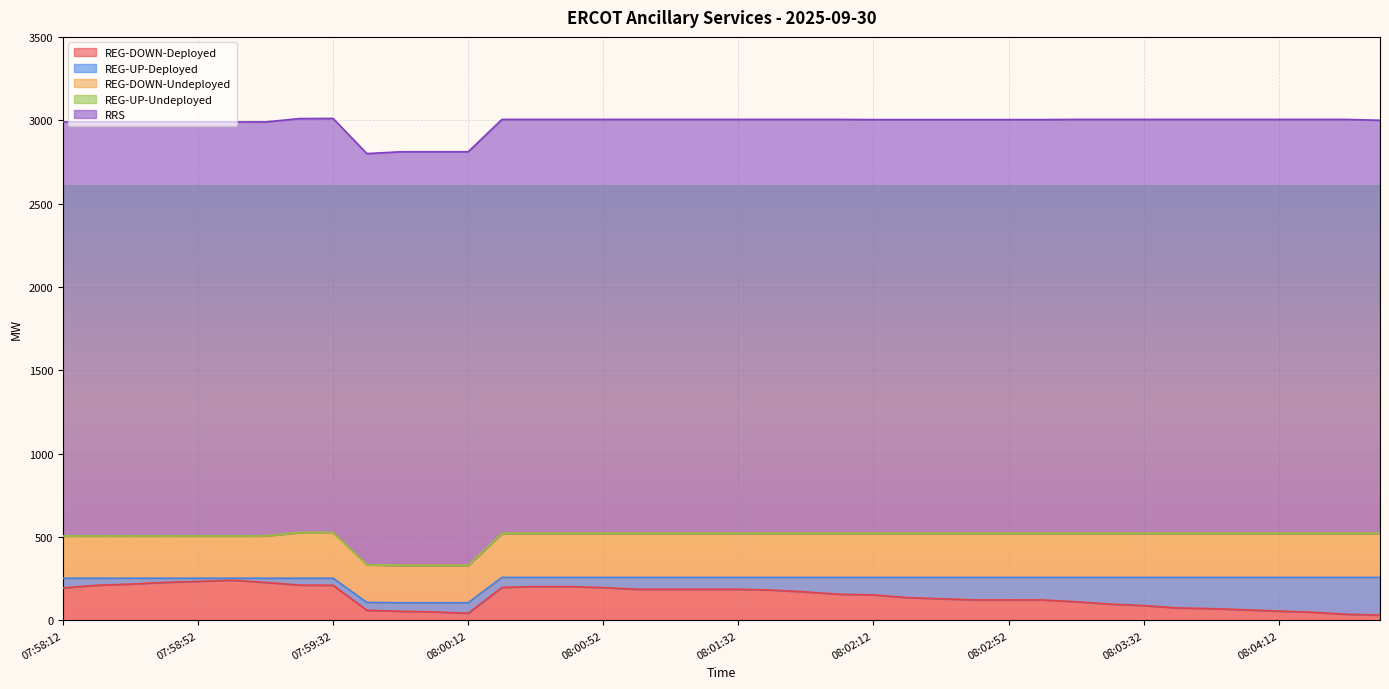

What is the total value across all series at 08:02:04?

3005